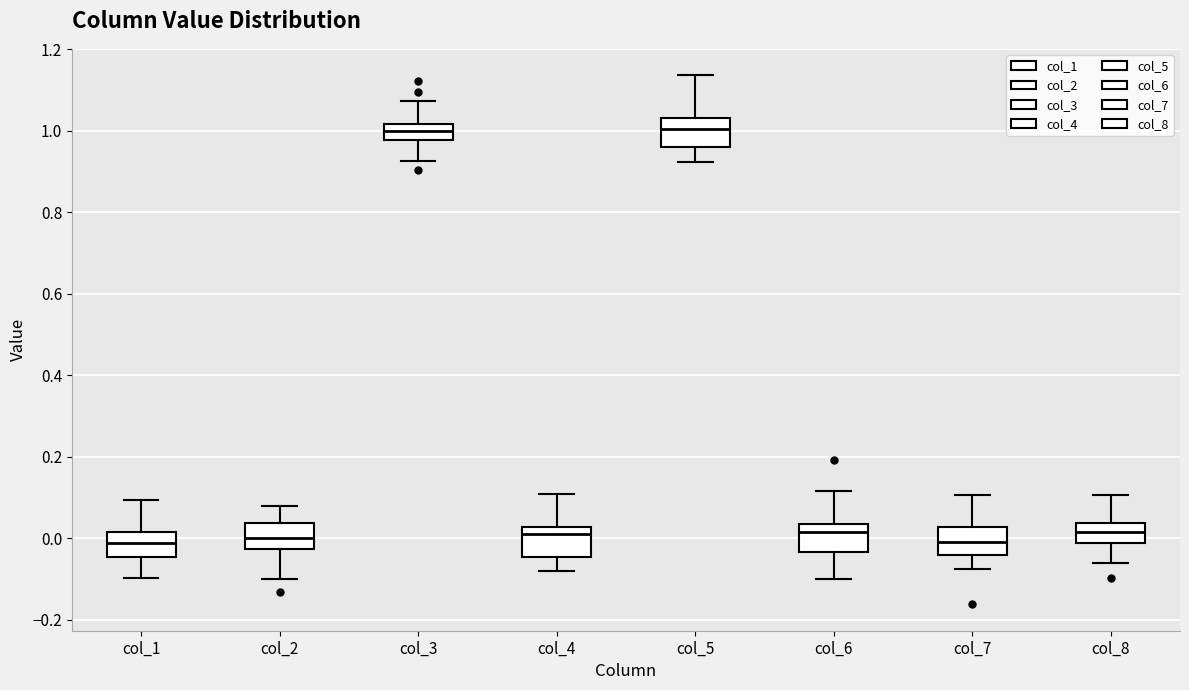

Reading left to right, read every box against the y-axis: the position of its median line, the range the box covers, and the ends of its whiskers. The values are not printed on the chart, so give them approximately, as read against the axis.

col_1: median -0.02, box -0.04 to 0.02, whiskers -0.10 to 0.10
col_2: median 0.00, box -0.02 to 0.04, whiskers -0.10 to 0.08
col_3: median 1.00, box 0.98 to 1.02, whiskers 0.92 to 1.08
col_4: median 0.02 (just below the box's upper edge), box -0.04 to 0.02, whiskers -0.08 to 0.10
col_5: median 1.00, box 0.96 to 1.04, whiskers 0.92 to 1.14
col_6: median 0.02, box -0.04 to 0.04, whiskers -0.10 to 0.12
col_7: median 0.00, box -0.04 to 0.02, whiskers -0.08 to 0.10
col_8: median 0.02, box -0.02 to 0.04, whiskers -0.06 to 0.10